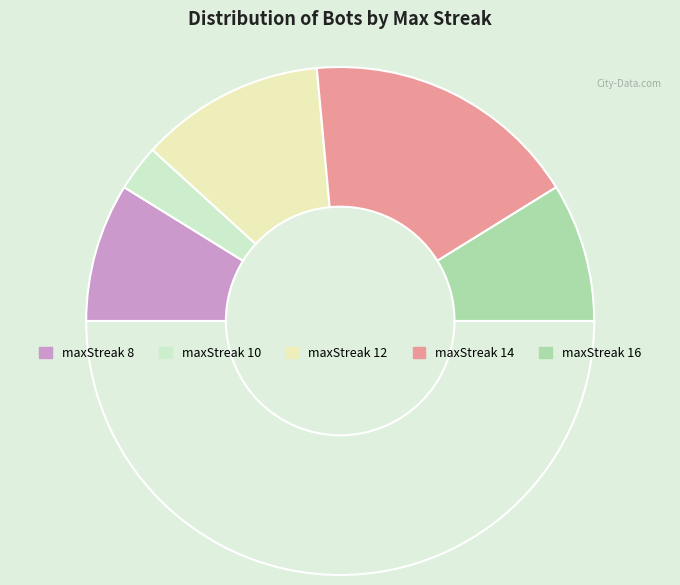

How many segments does this pie chart have?

6